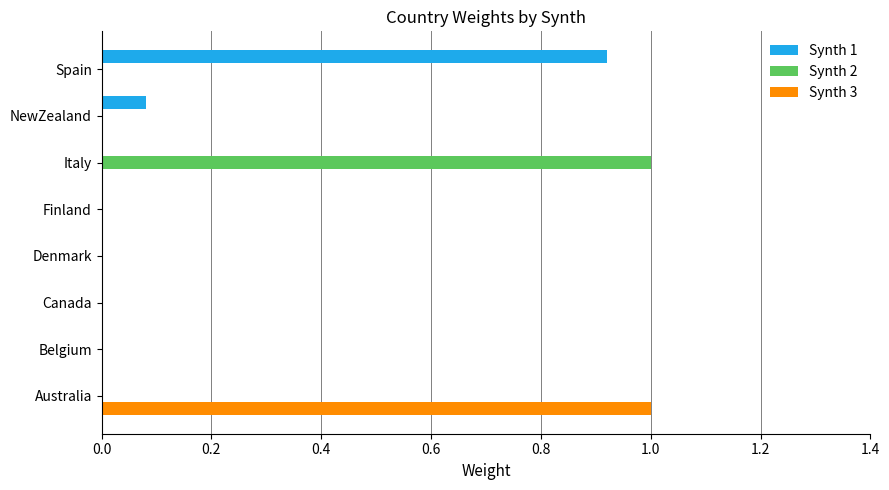

What is the sum of all Synth 2 values?

1.0